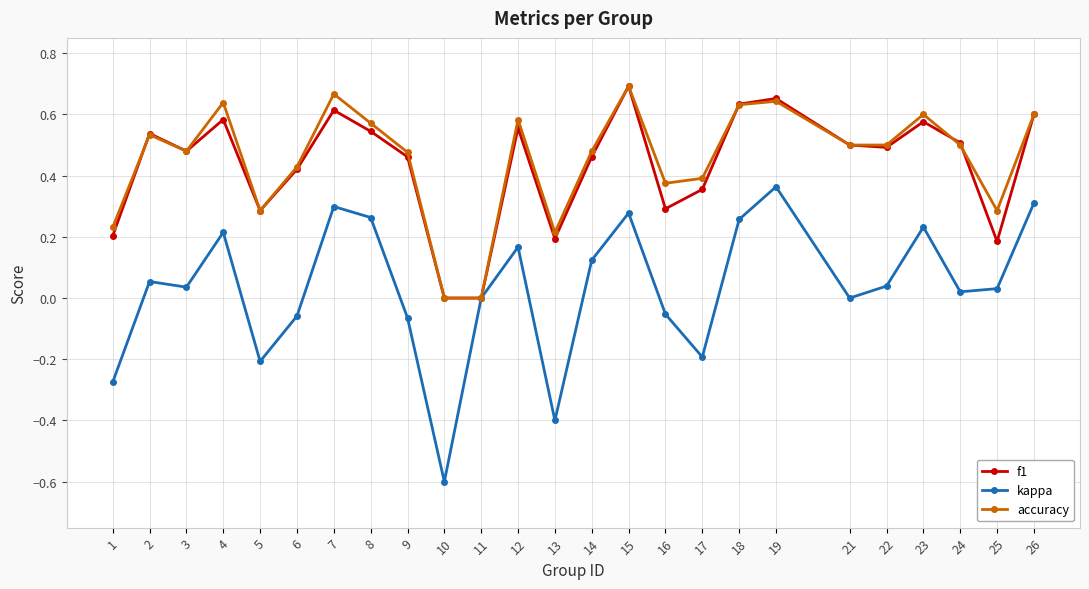

What is the total value across all series at 15?

1.7